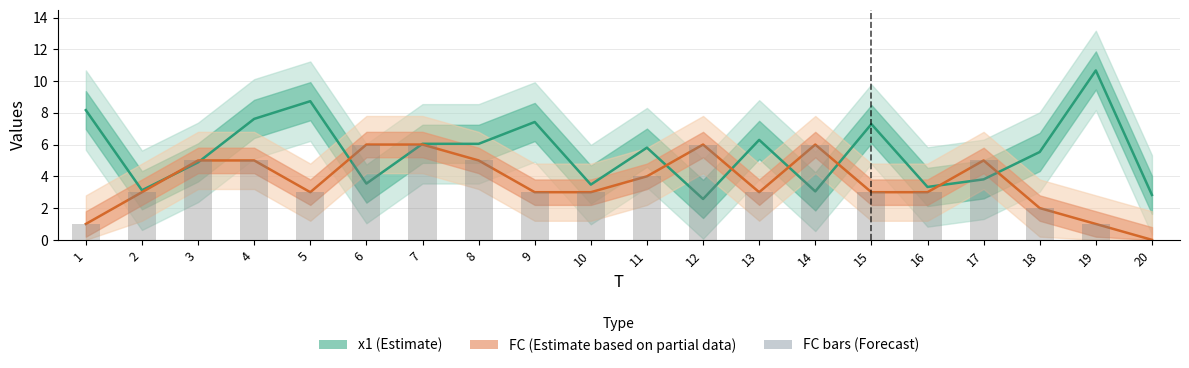

What are all the series names shown in the legend?

x1 (Estimate), FC (Estimate based on partial data), FC bars